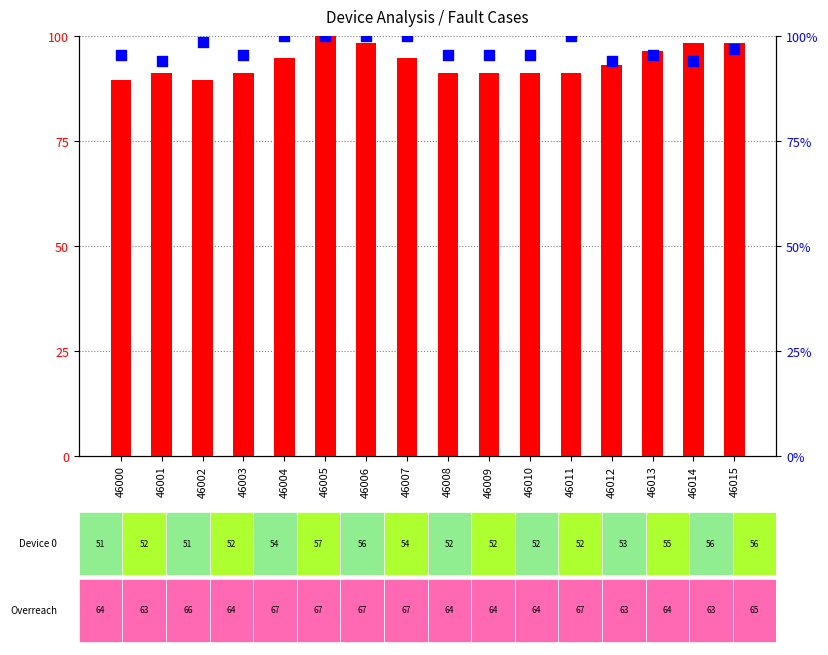

At how many categories does at least one series exceed 96?

9